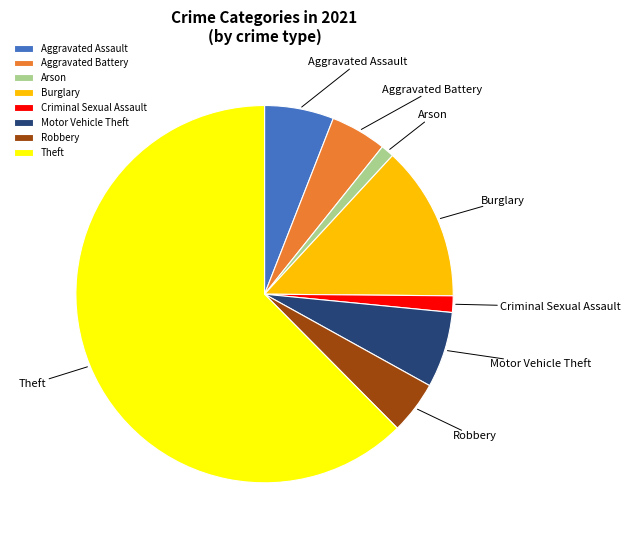

How many segments does this pie chart have?

8